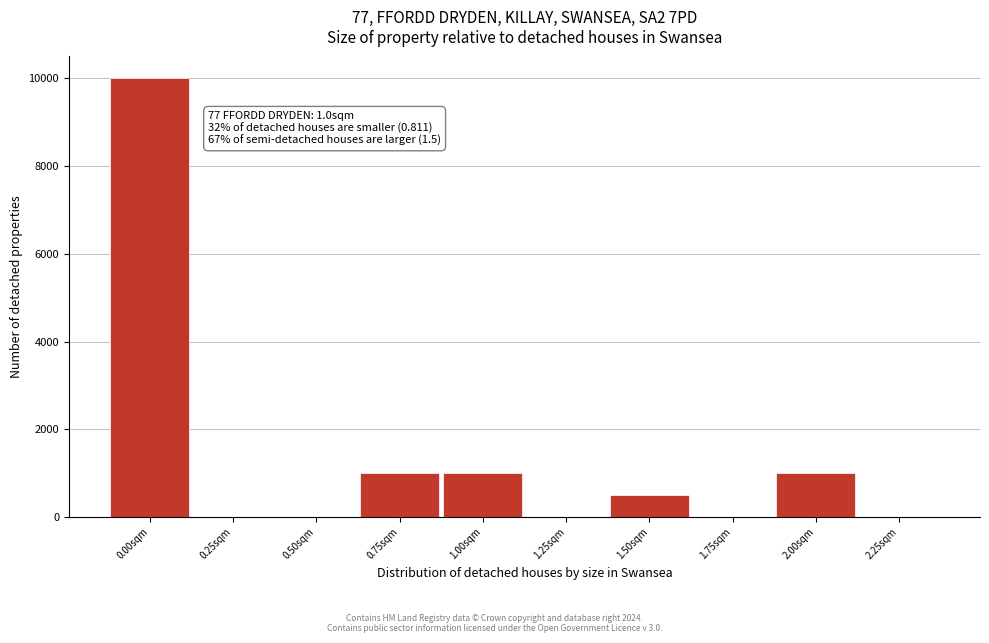

Reading left to right, what are all the values shown in this chart?

0.00sqm=10000	0.25sqm=0	0.50sqm=0	0.75sqm=1000	1.00sqm=1000	1.25sqm=0	1.50sqm=500	1.75sqm=0	2.00sqm=1000	2.25sqm=0